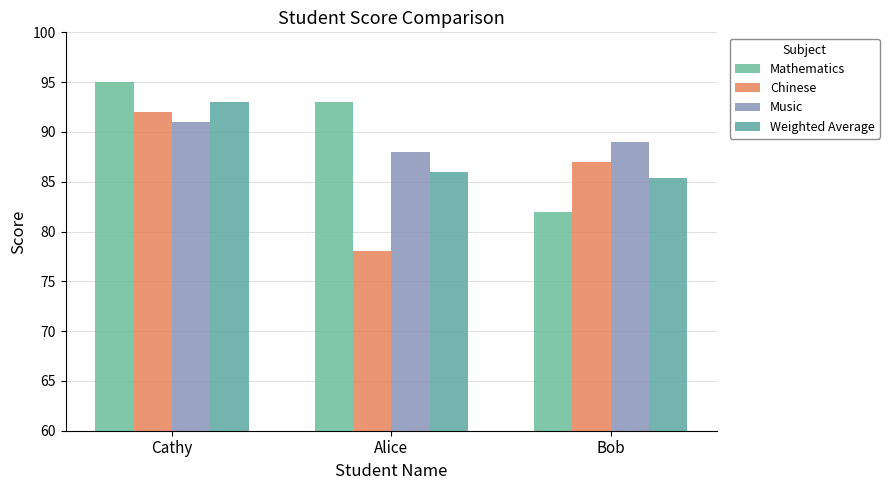

Where does the Music series first go above 89?

Cathy